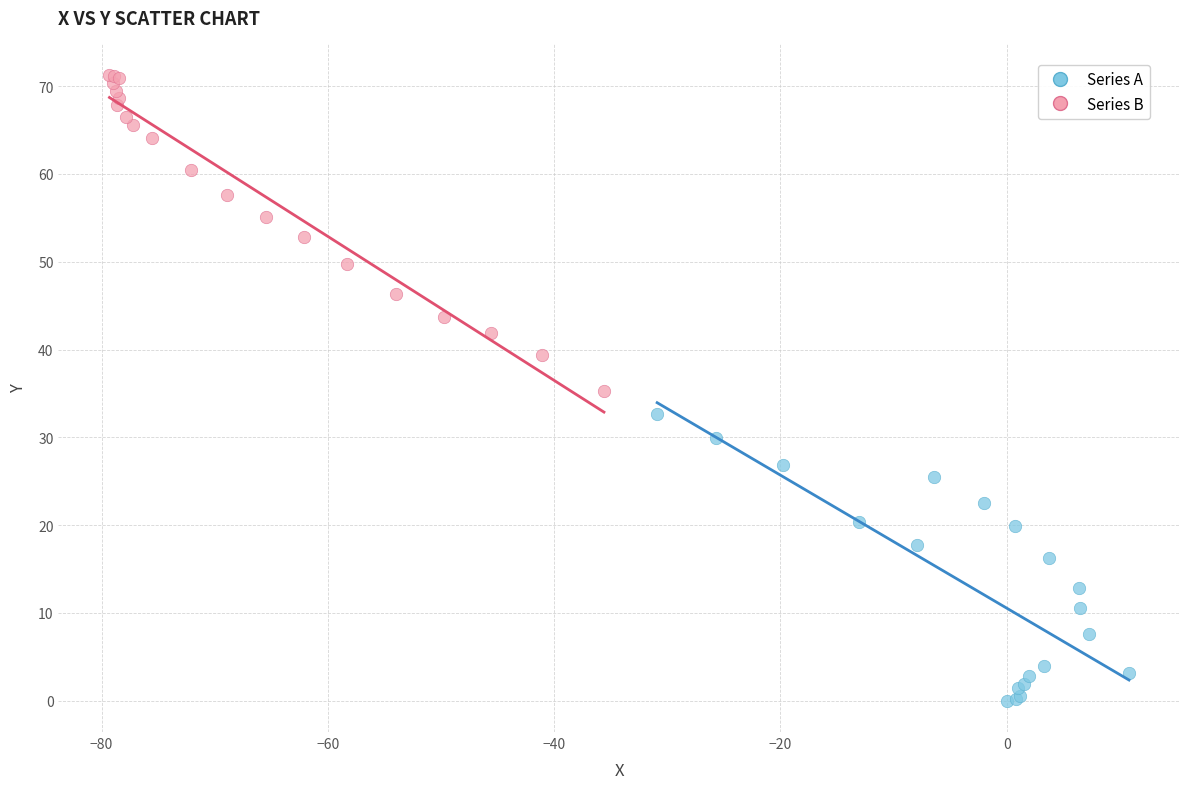

What are all the series names shown in the legend?

Series A, Series B